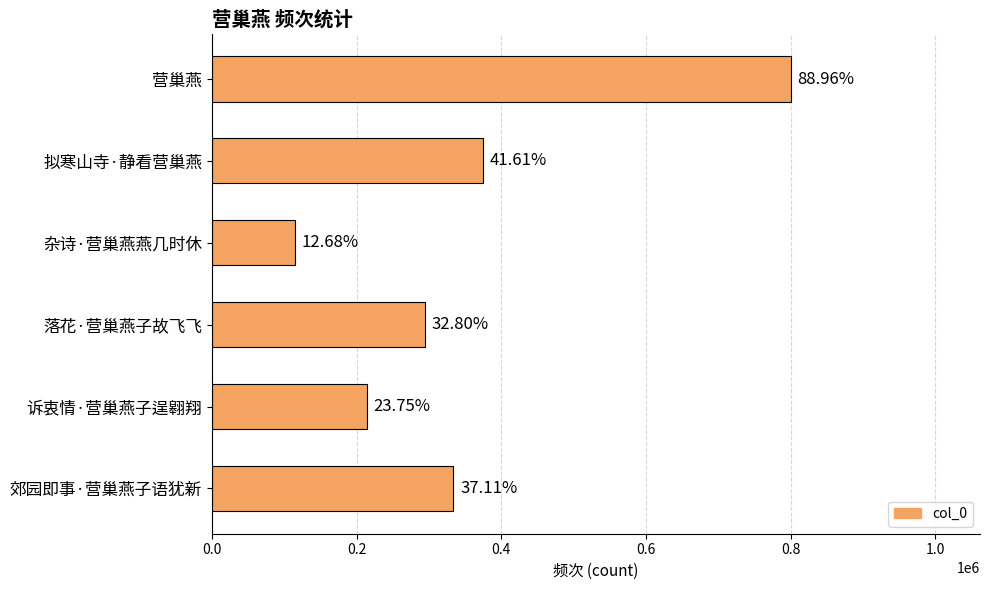

How many bars are there in total?

6